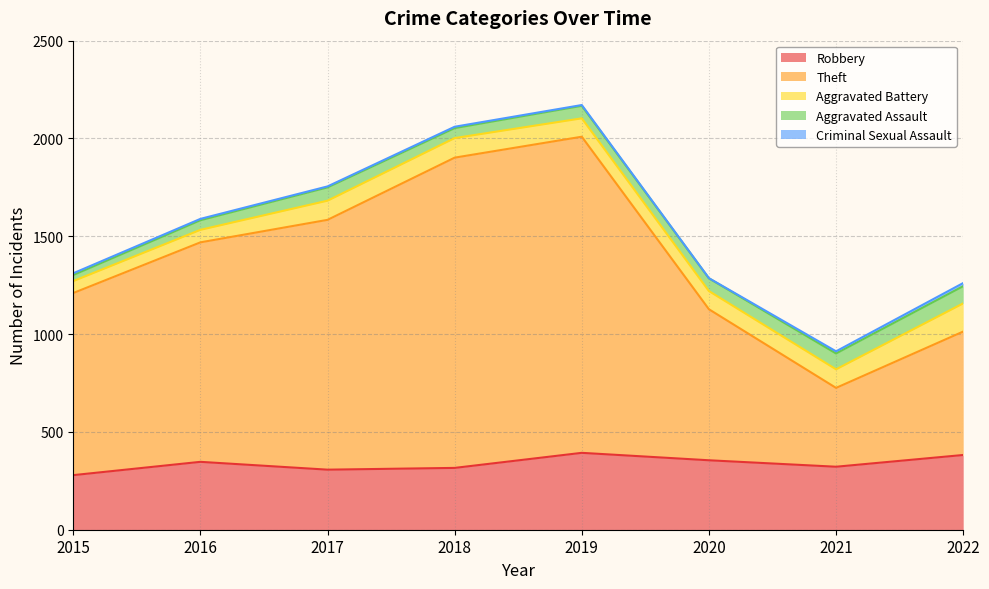

Reading left to right, list all the values displayed in this chart.

Robbery: 2015=279	2016=347	2017=307	2018=316	2019=393	2020=355	2021=322	2022=382
Theft: 2015=931	2016=1122	2017=1277	2018=1586	2019=1616	2020=772	2021=403	2022=631
Aggravated Battery: 2015=61	2016=64	2017=98	2018=100	2019=94	2020=93	2021=95	2022=144
Aggravated Assault: 2015=31	2016=49	2017=68	2018=51	2019=64	2020=65	2021=81	2022=88
Criminal Sexual Assault: 2015=9	2016=7	2017=5	2018=7	2019=4	2020=1	2021=11	2022=16